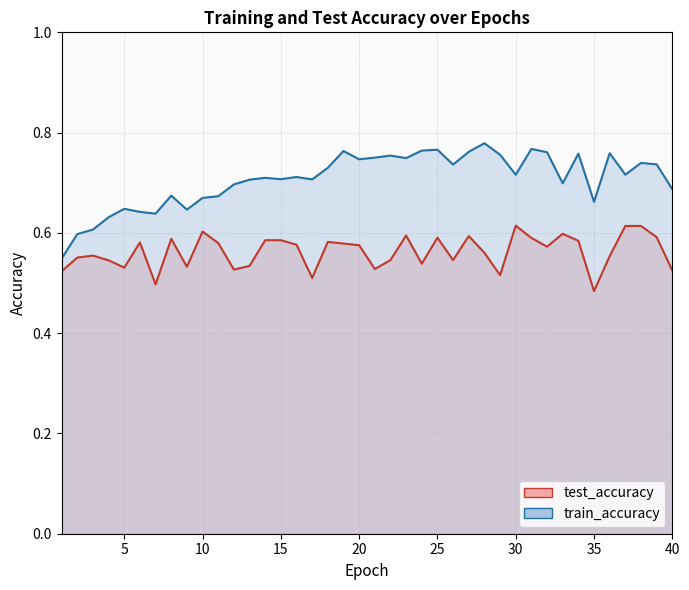

Reading left to right, extract all data points from this chart.

test_accuracy: 0.5	0.6	0.6	0.5	0.5	0.6	0.5	0.6	0.5	0.6	0.6	0.5	0.5	0.6	0.6	0.6	0.5	0.6	0.6	0.6	0.5	0.5	0.6	0.5	0.6	0.5	0.6	0.6	0.5	0.6	0.6	0.6	0.6	0.6	0.5	0.6	0.6	0.6	0.6	0.5
train_accuracy: 0.5	0.6	0.6	0.6	0.6	0.6	0.6	0.7	0.6	0.7	0.7	0.7	0.7	0.7	0.7	0.7	0.7	0.7	0.8	0.7	0.8	0.8	0.7	0.8	0.8	0.7	0.8	0.8	0.8	0.7	0.8	0.8	0.7	0.8	0.7	0.8	0.7	0.7	0.7	0.7